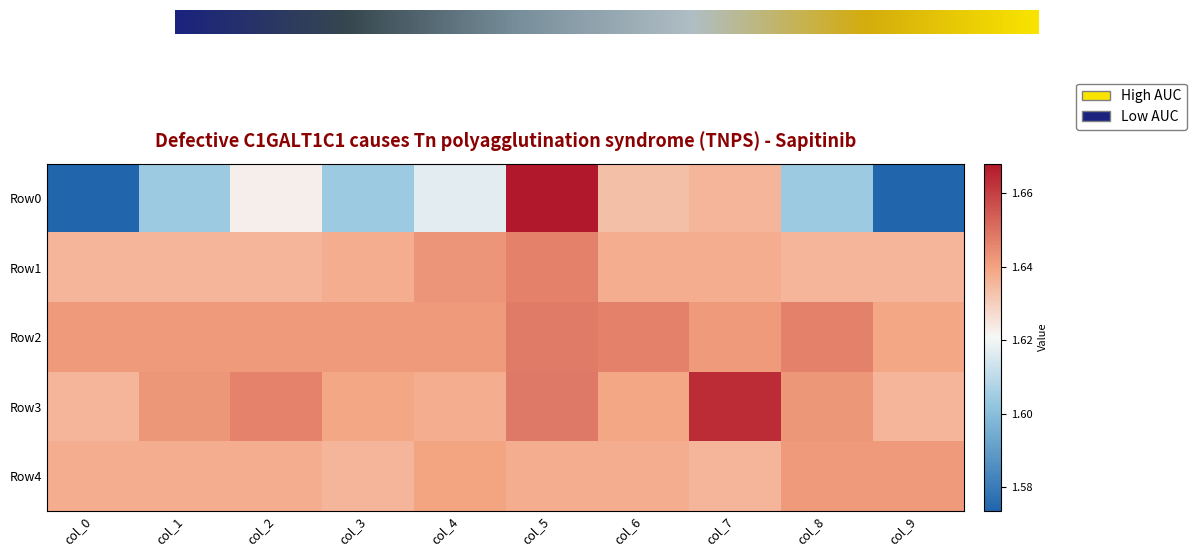

The value of Row0 at col_0 is 0.7. True or false?

False